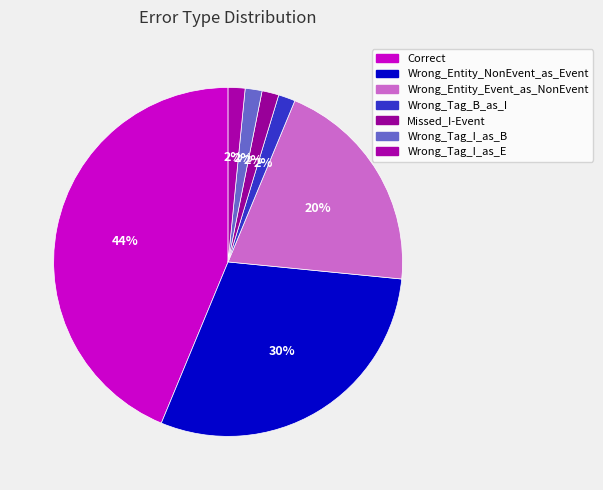

Is it true that Missed_I-Event is 2% of the pie?

True